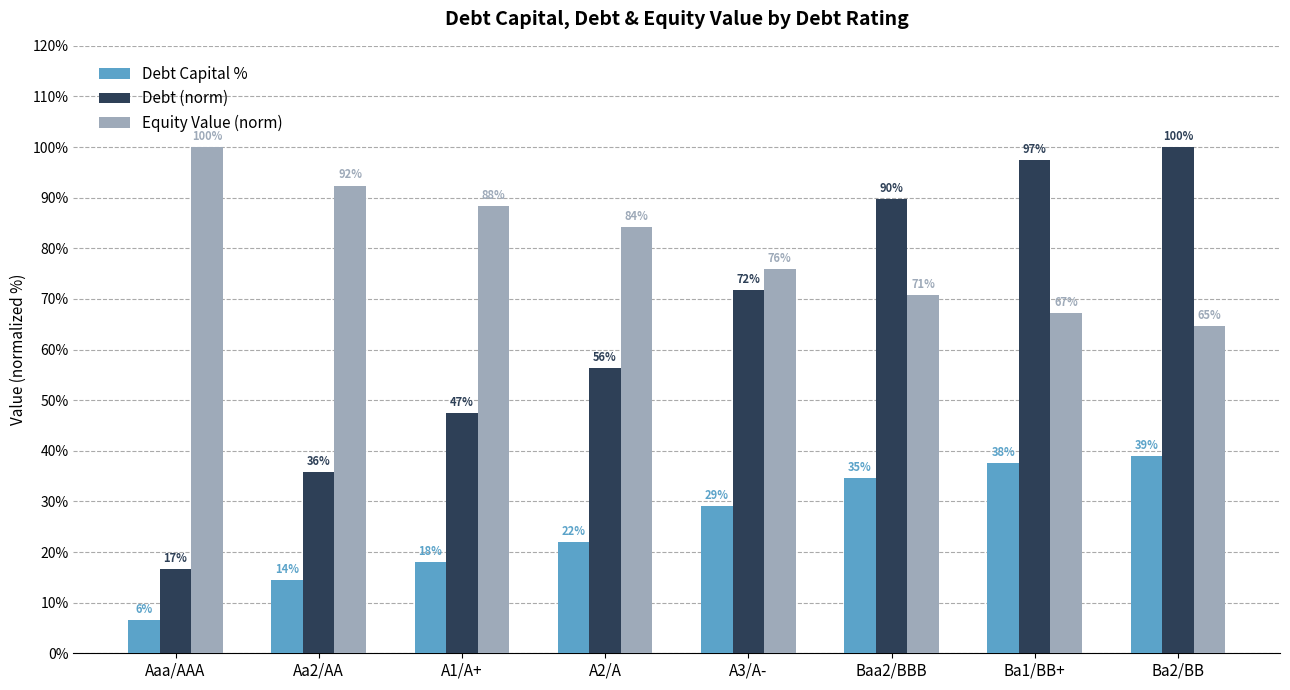

Between Baa2/BBB and Ba2/BB, which series saw the biggest shift?

Debt (norm)